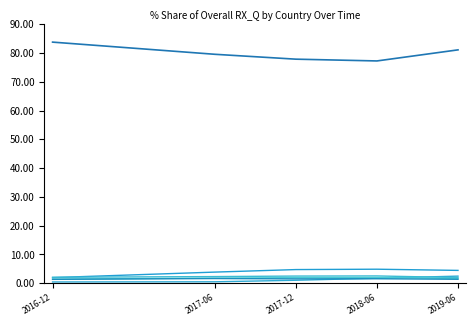

What is the label of the 4th point from the left?

2018-06